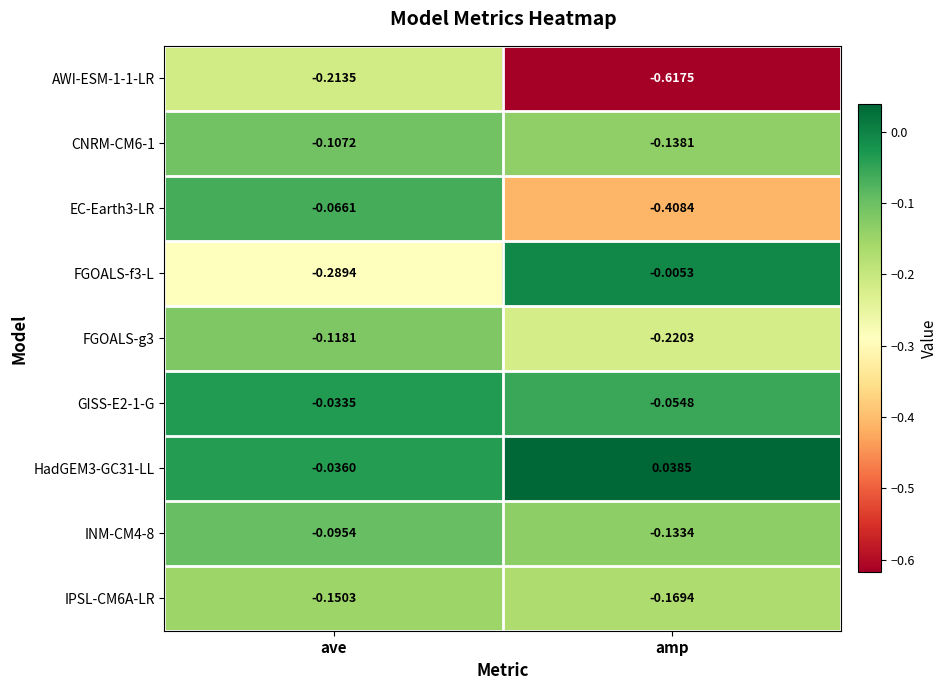

Is the value of GISS-E2-1-G at amp greater than the value of EC-Earth3-LR at amp?

Yes